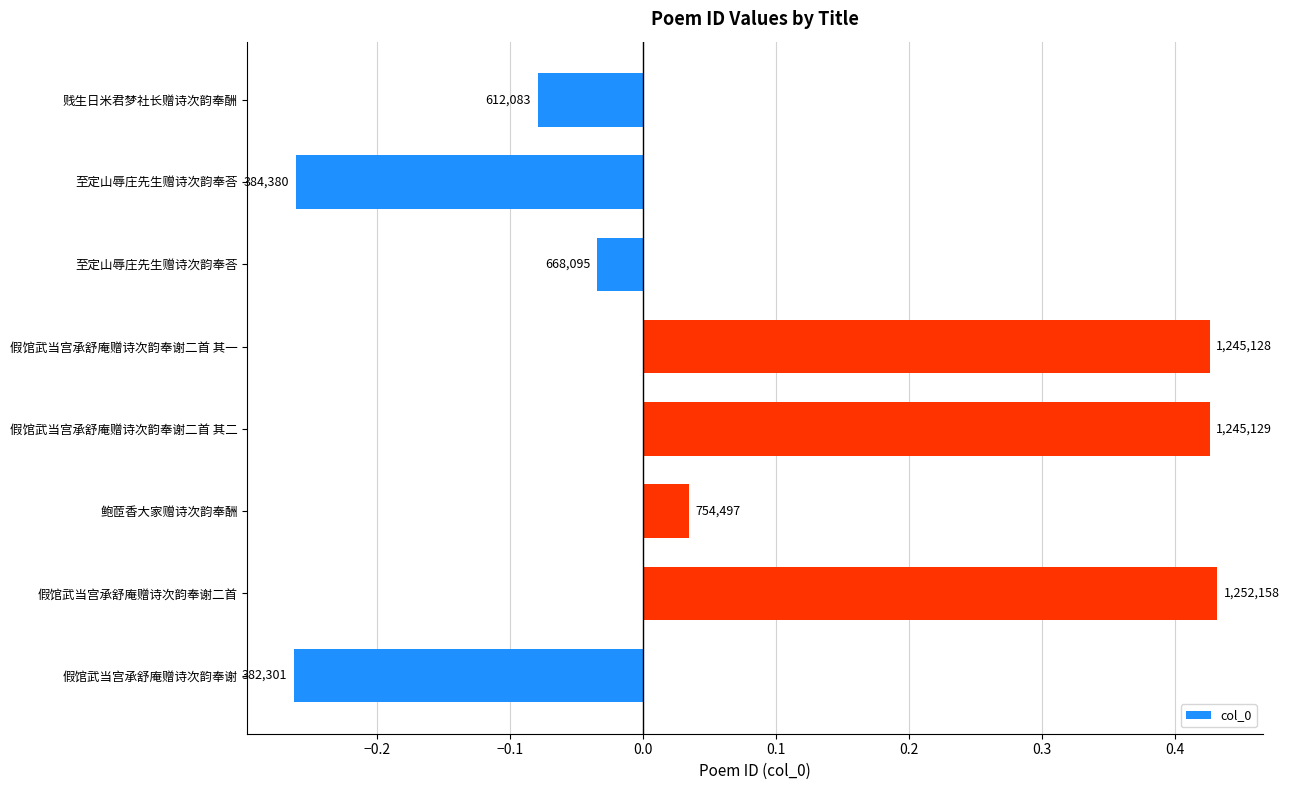

Are the bars horizontal?

Yes